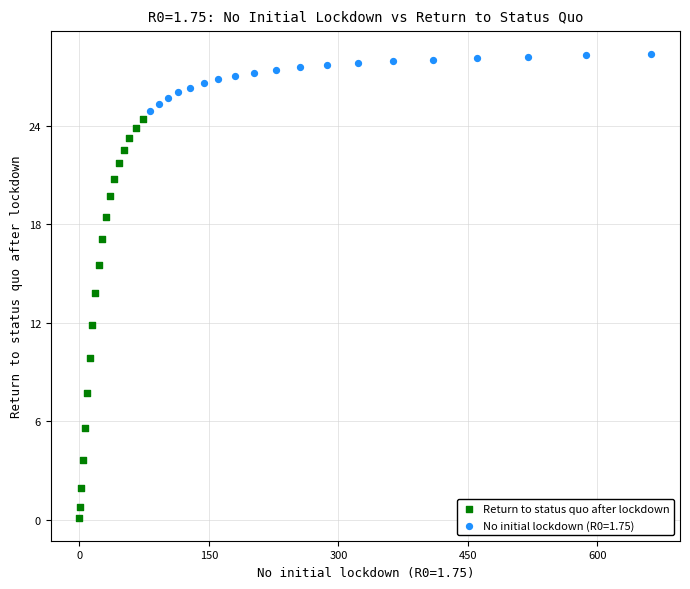

Which series contains the lowest Y value?

Return to status quo after lockdown